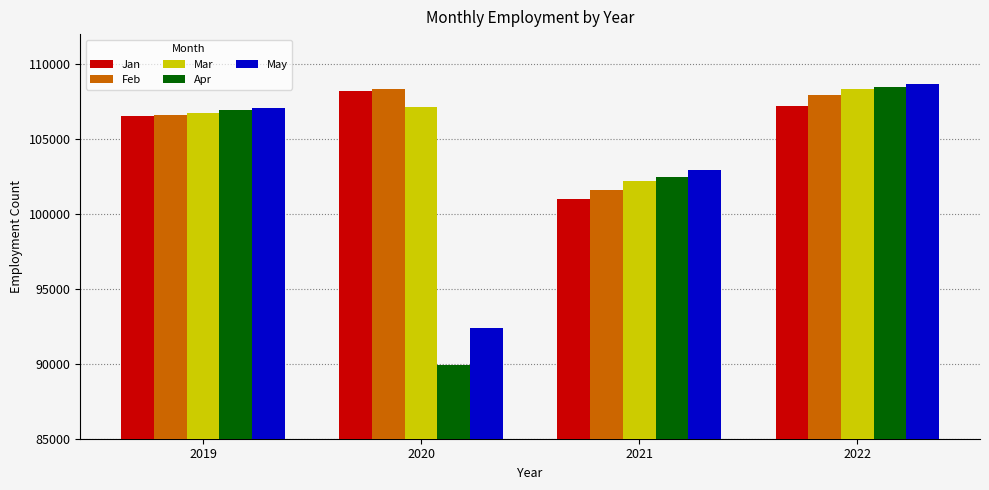

What are all the series names shown in the legend?

Jan, Feb, Mar, Apr, May